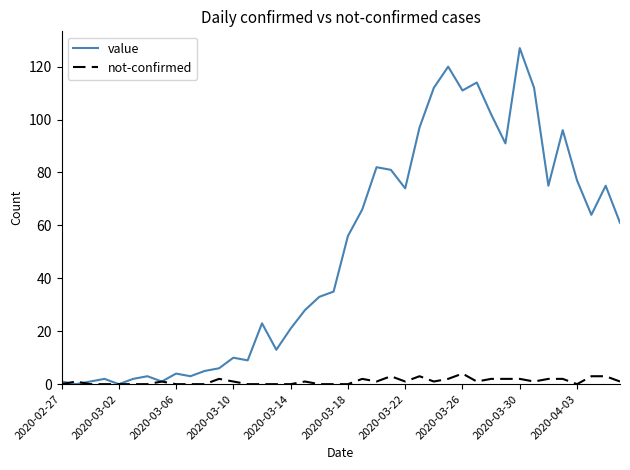

Which series has the widest spread of values?

value